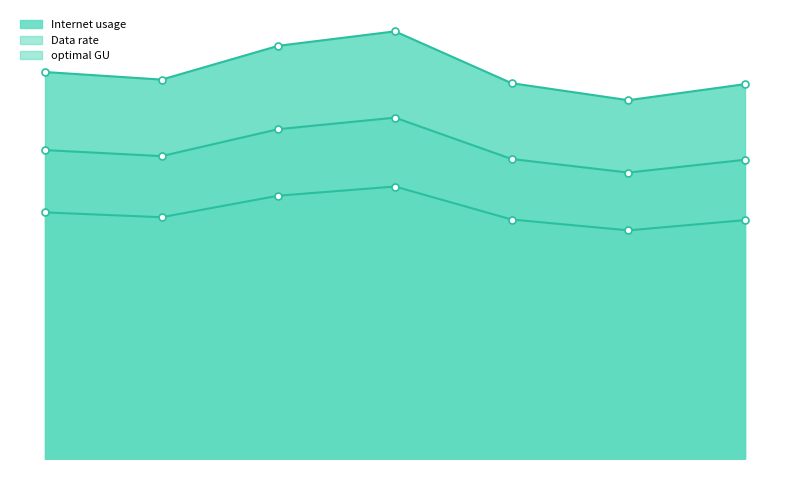

True or false: Internet usage and optimal GU cross at least once.

False